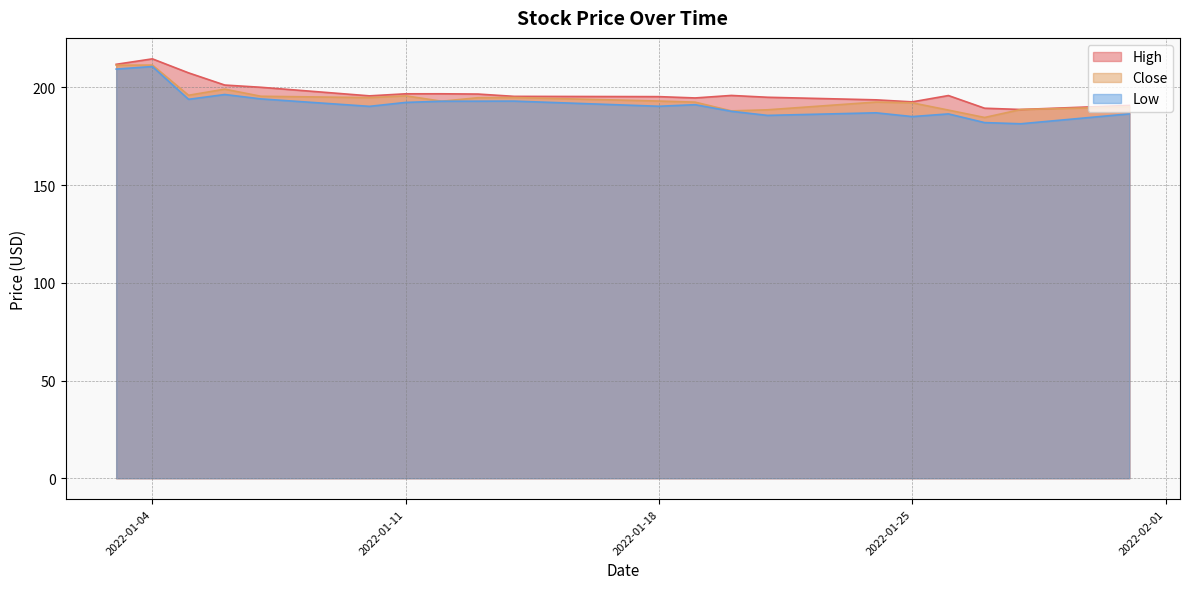

What is the value of the Close point at the 12th from the left?

192.5